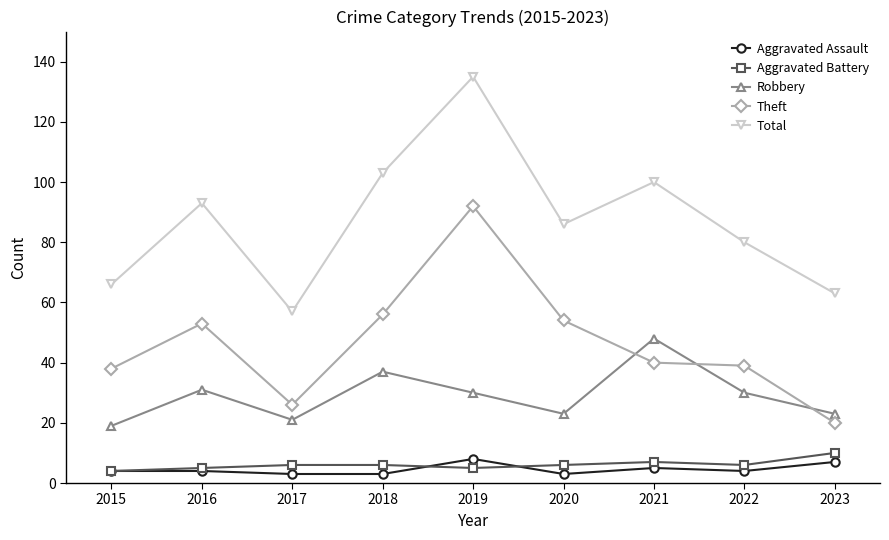

What is the lowest value of the Total series?

57